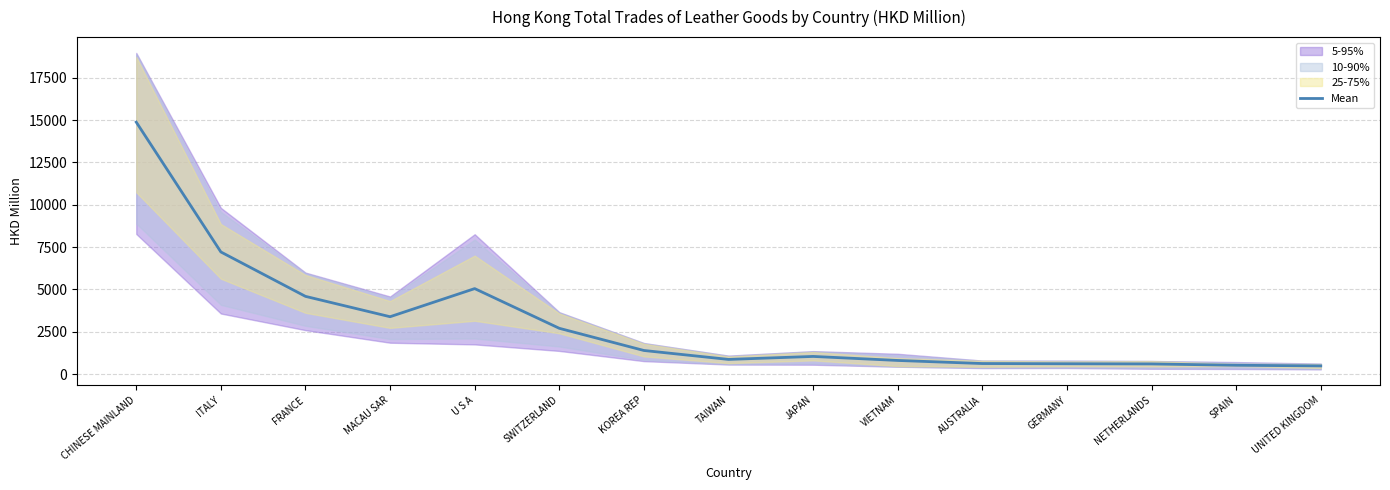

Is it true that the value at TAIWAN is 1174.6?

False